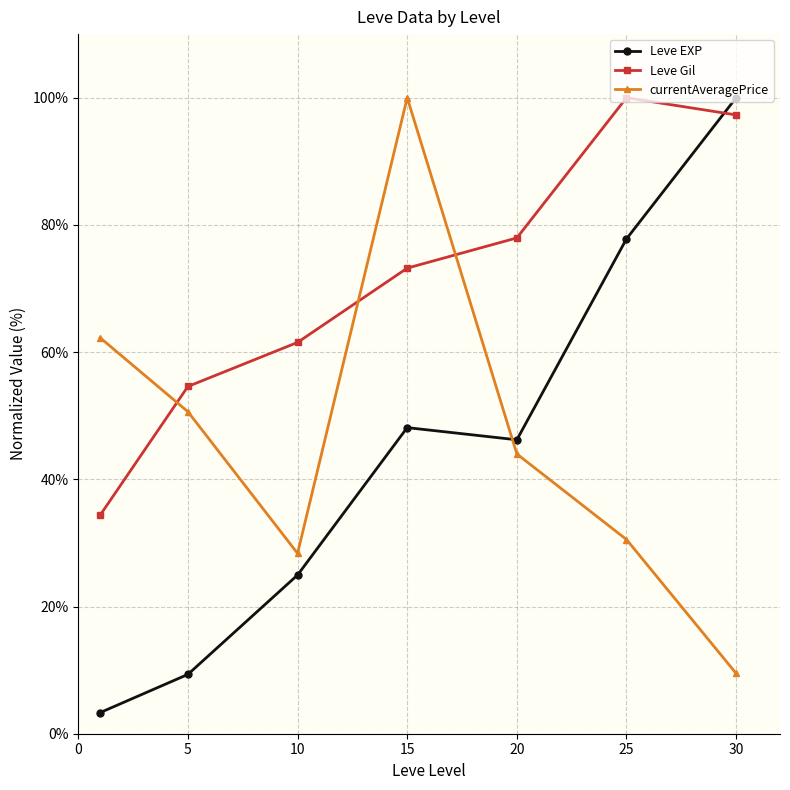

What is the difference between the second highest and second lowest values in the Leve Gil series?

42.7